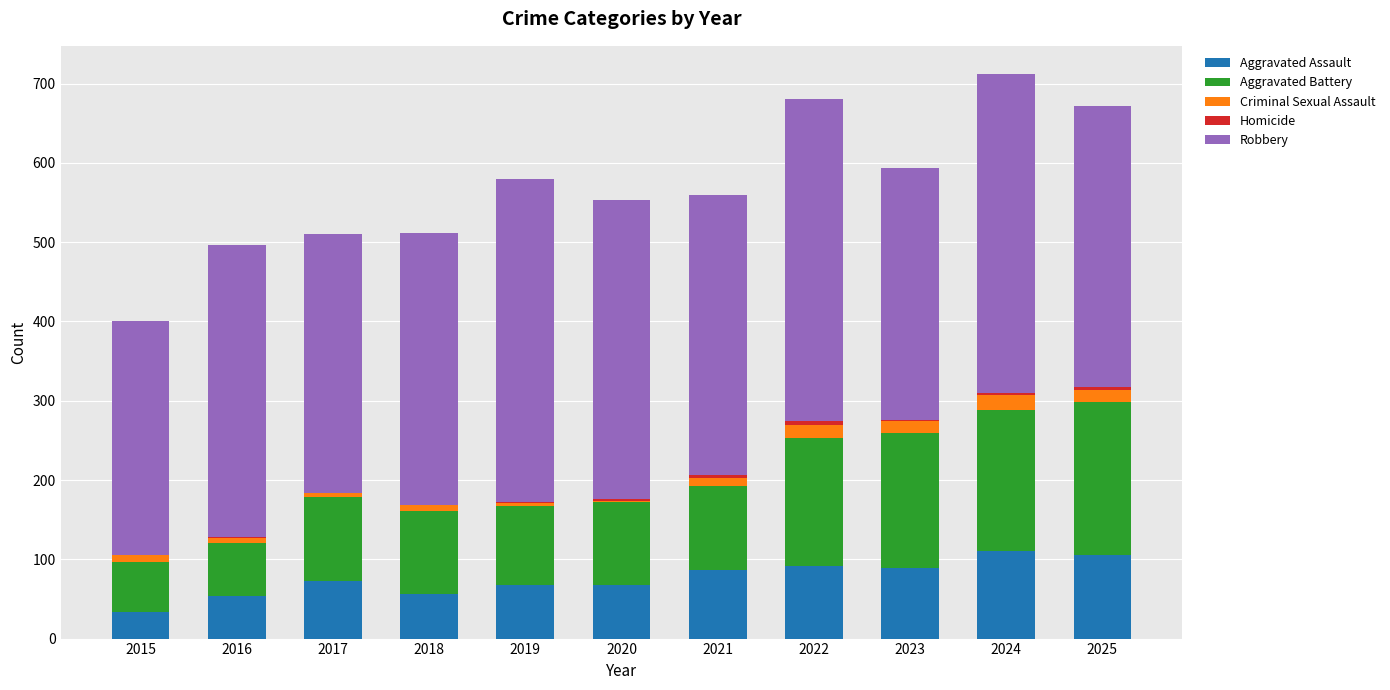

Are the bars horizontal?

No